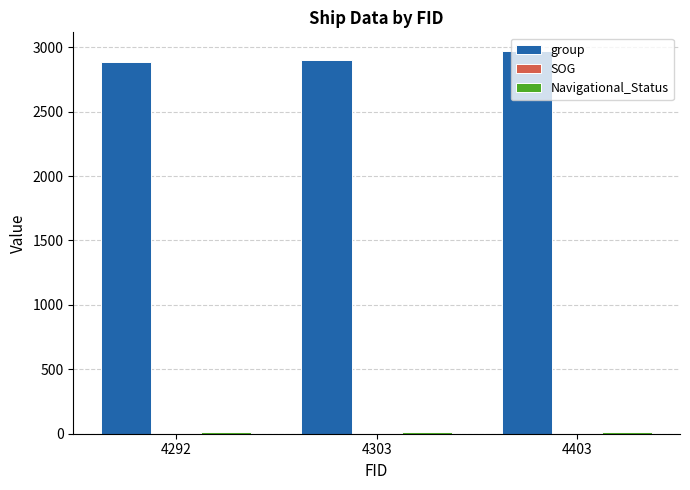

What is the greatest value displayed?

2967